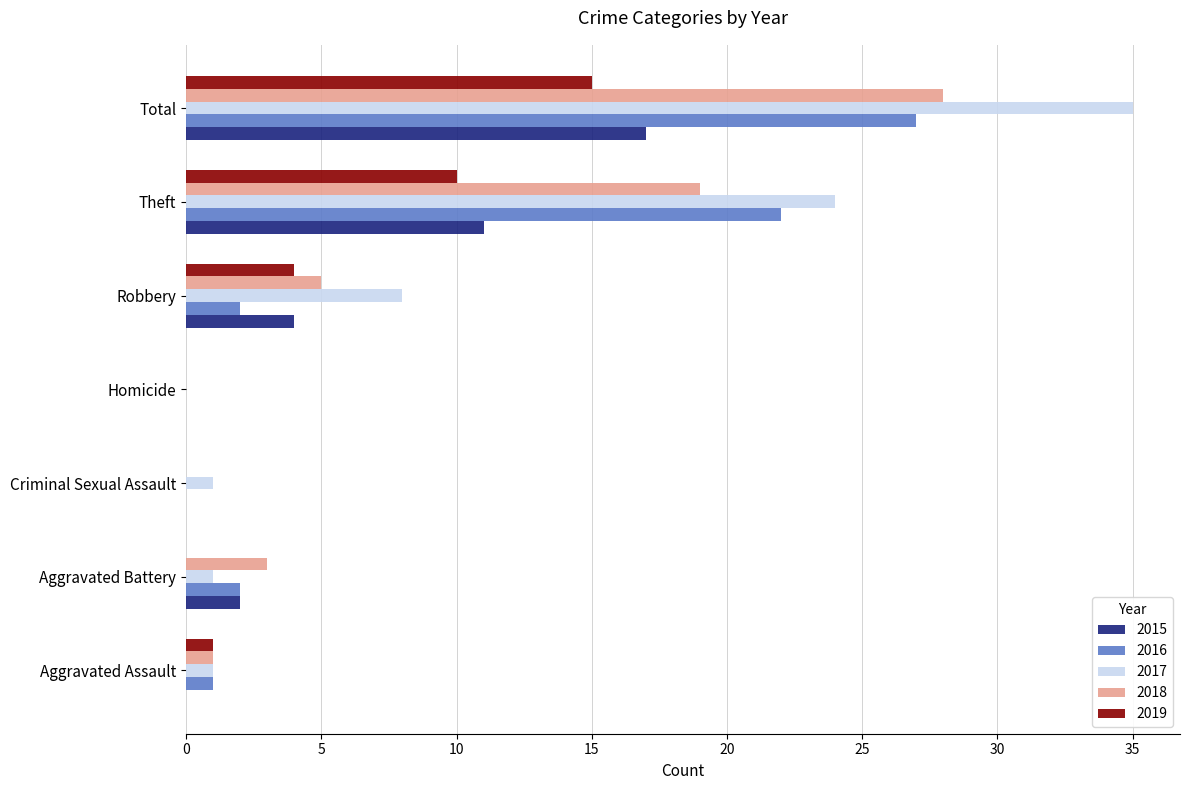

Which series has the largest total across all categories?

2017